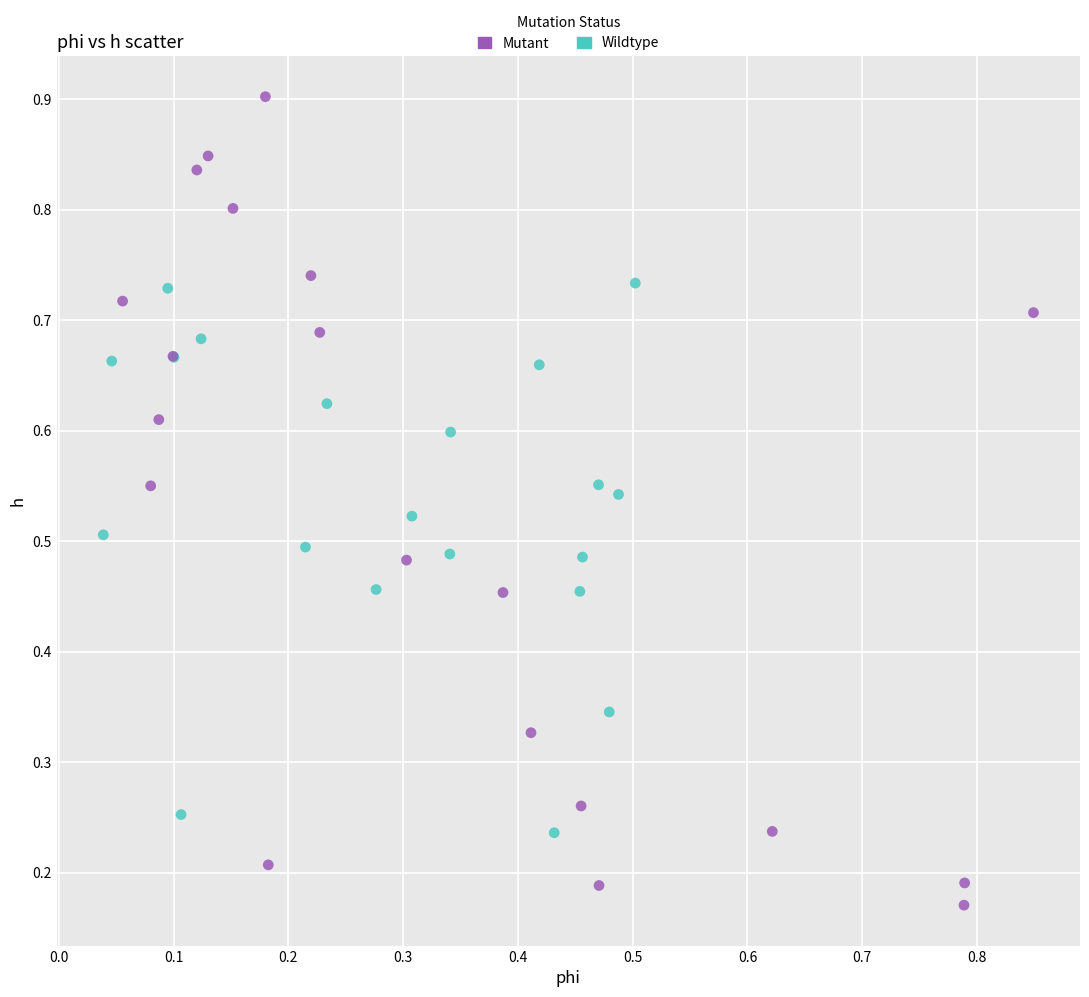

Which series contains the lowest Y value?

Mutant